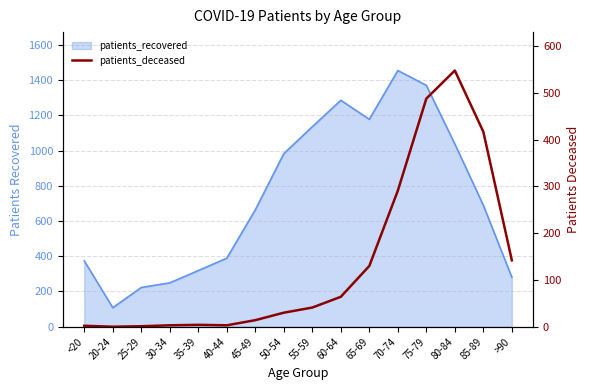

Where is the data nearest to the value 274?

70-74